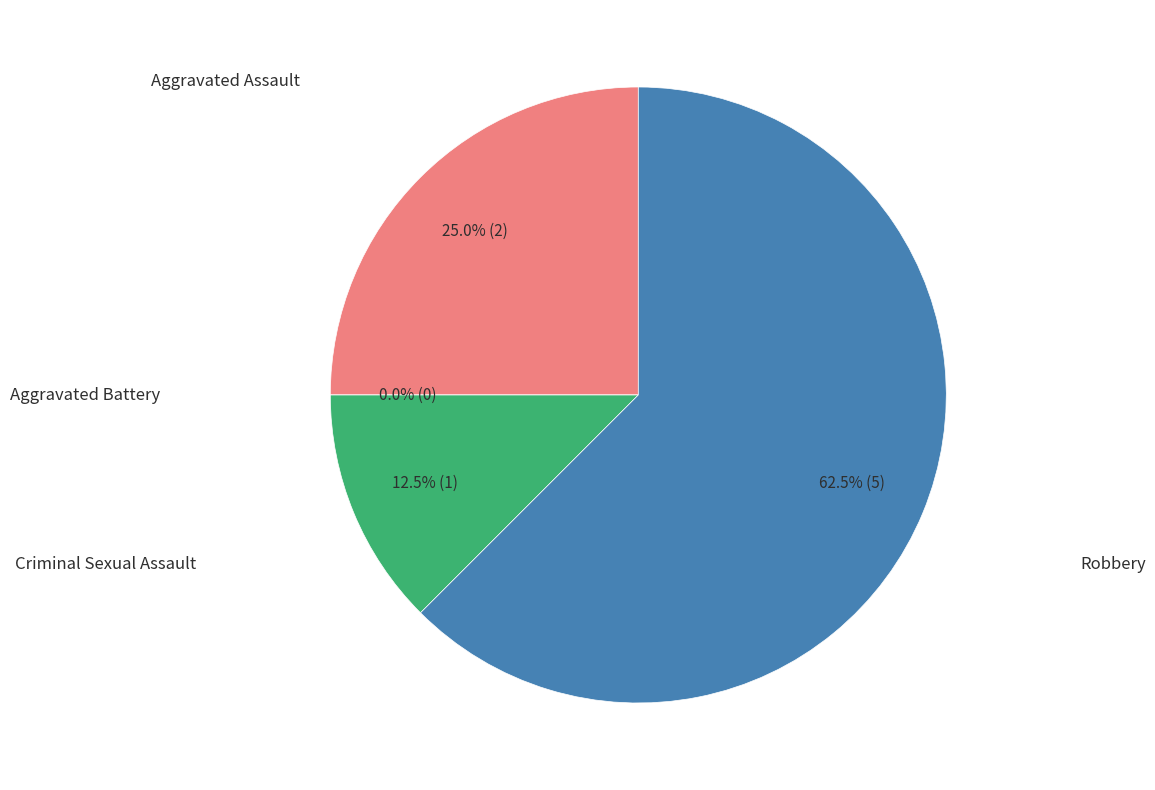

Rank the categories by value from highest to lowest.

Robbery, Aggravated Assault, Criminal Sexual Assault, Aggravated Battery